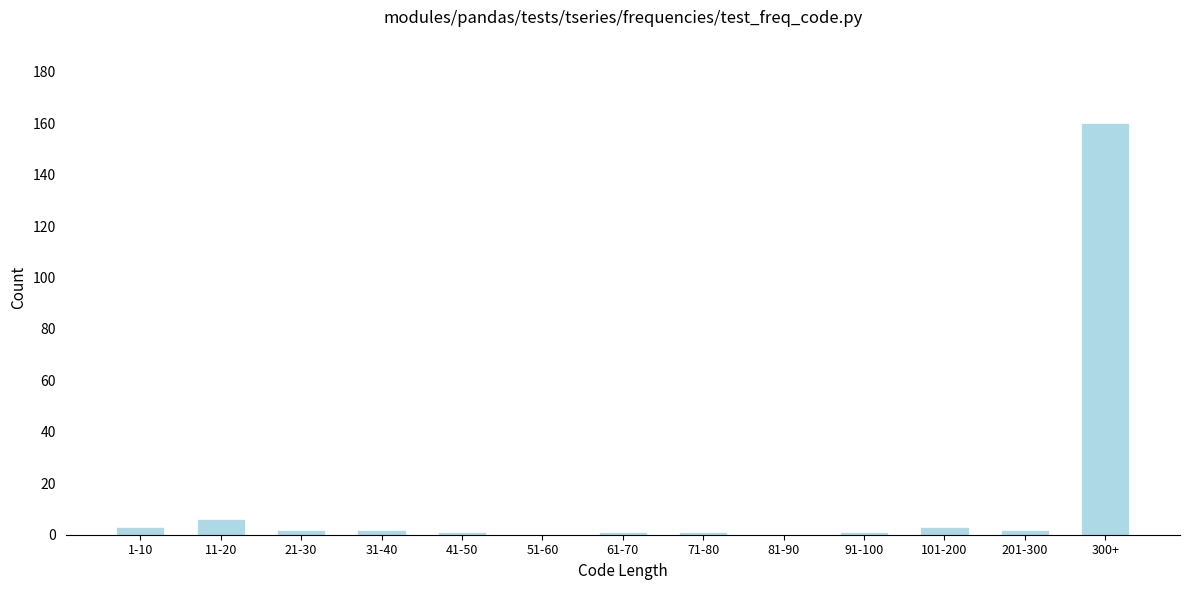

Reading right to left, transcribe all the data shown in this chart.

300+=160	201-300=2	101-200=3	91-100=1	81-90=0	71-80=1	61-70=1	51-60=0	41-50=1	31-40=2	21-30=2	11-20=6	1-10=3